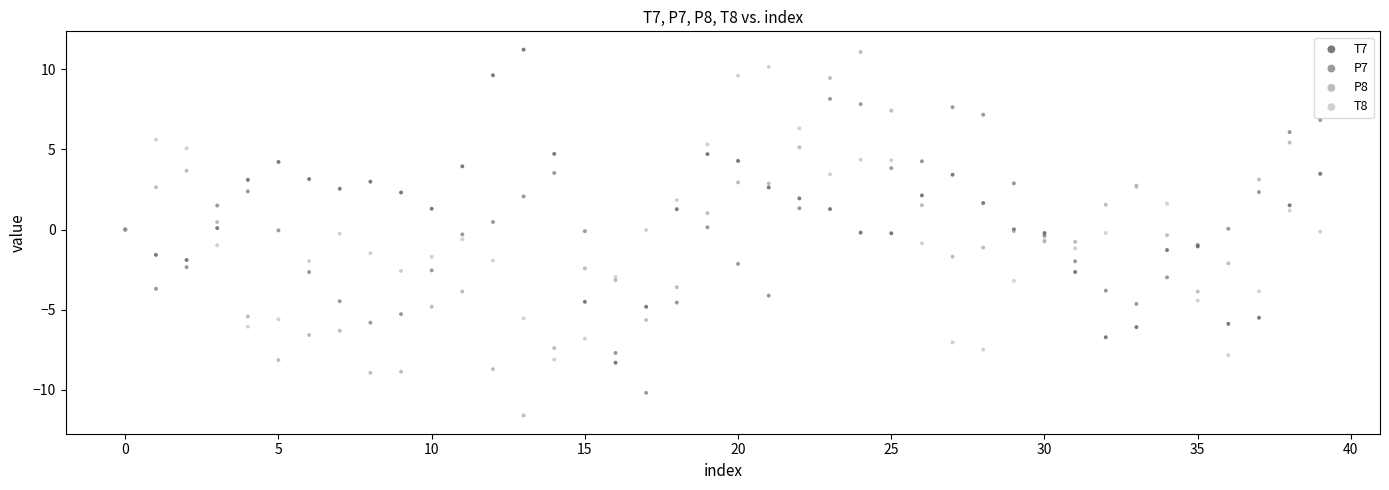

Which series has the largest Y range (max minus min)?

P8